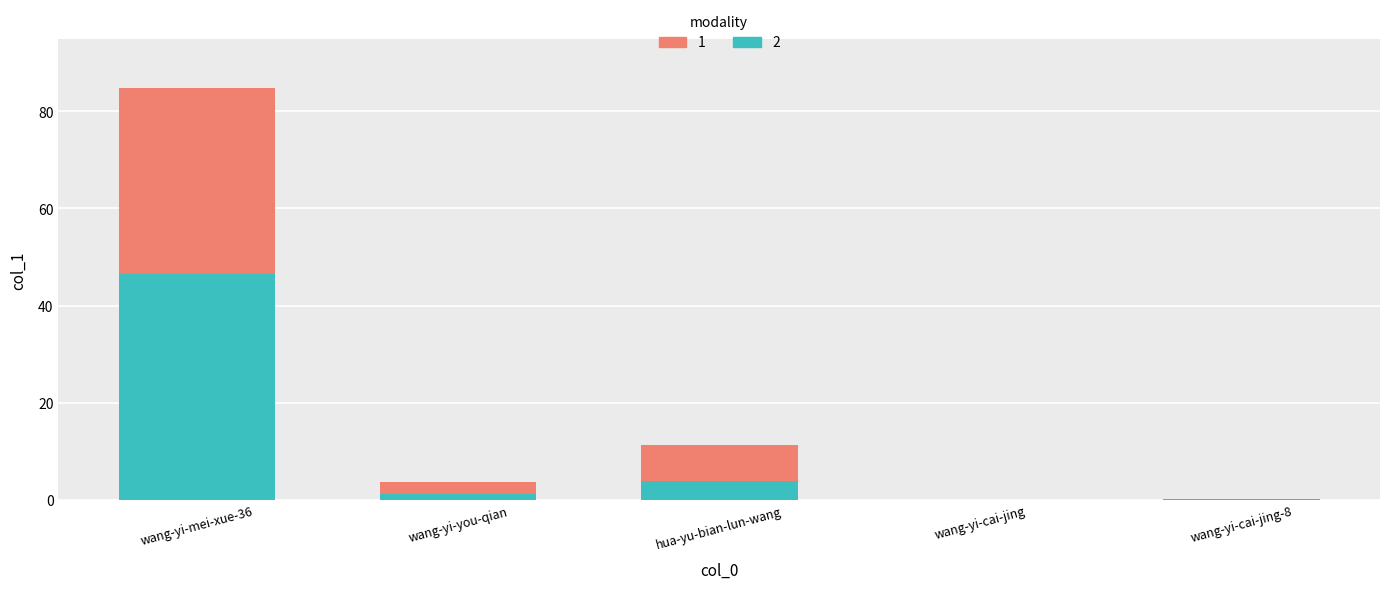

At which category is the sum across all series the highest?

wang-yi-mei-xue-36